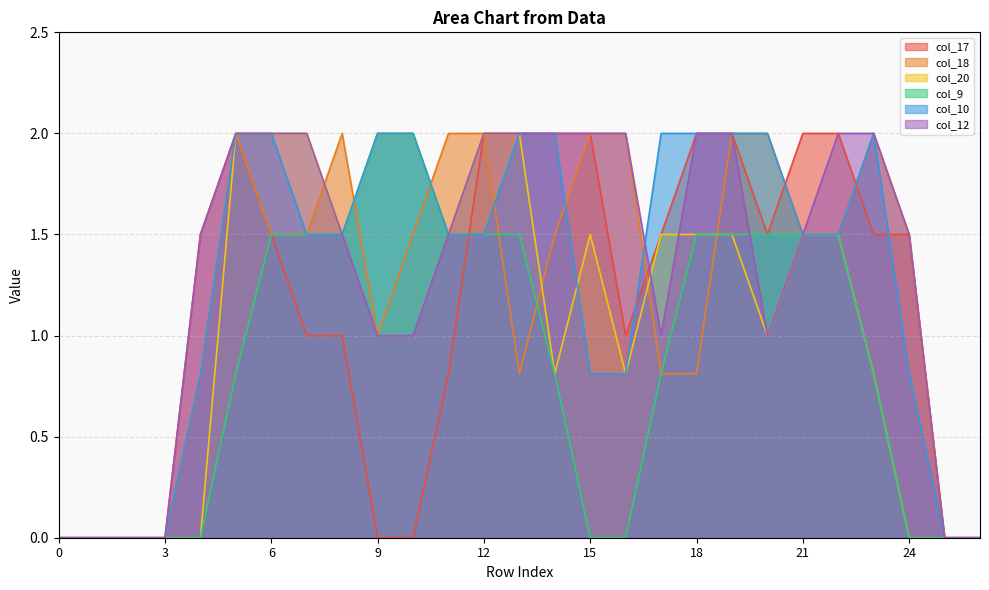

In col_10, how many points are higher than both neighbors (excluding endpoints)?

1